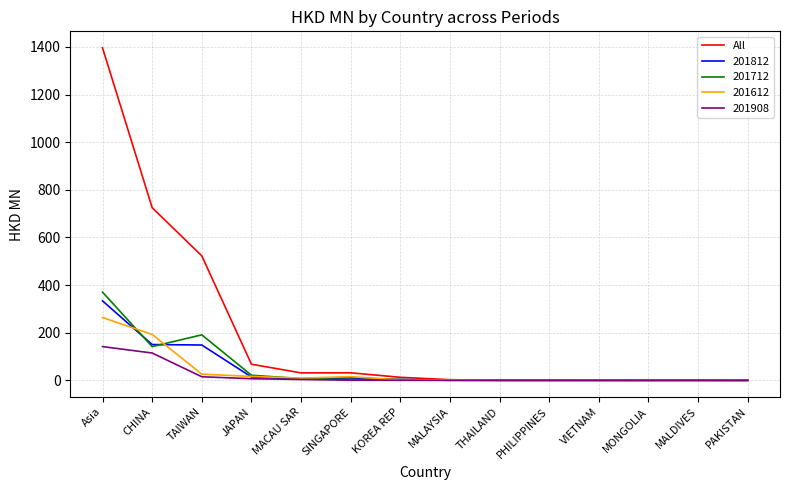

Which series changed the most between Asia and JAPAN?

All